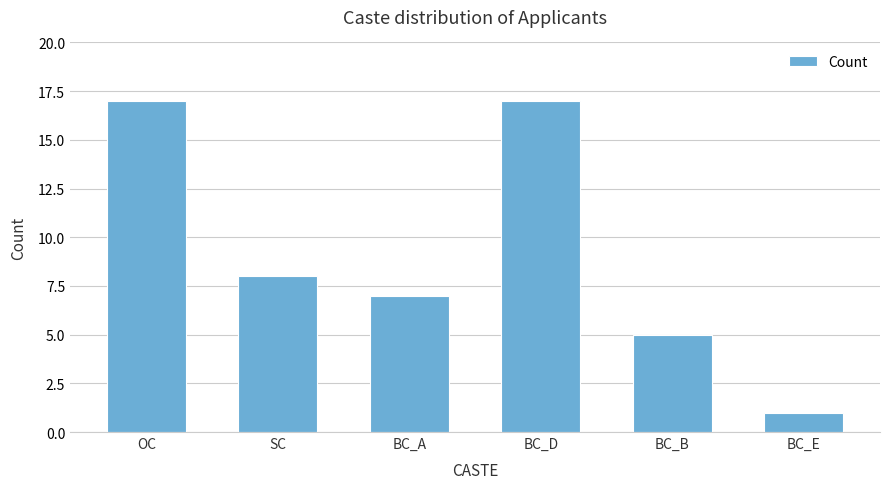

What is the sum of the values at BC_B and OC?

22